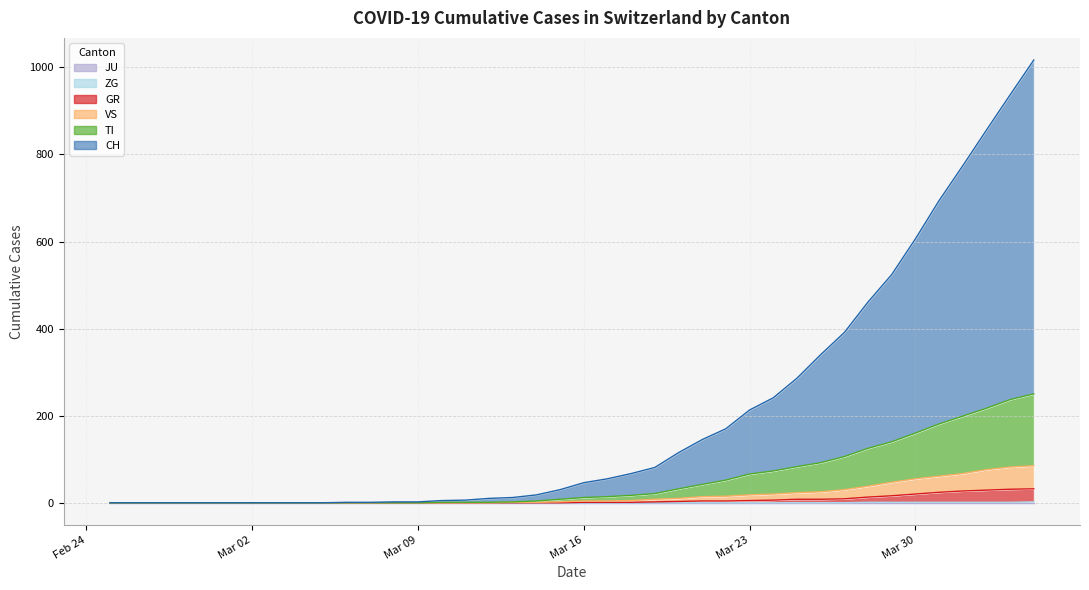

How many values in the CH series exceed 46?

19